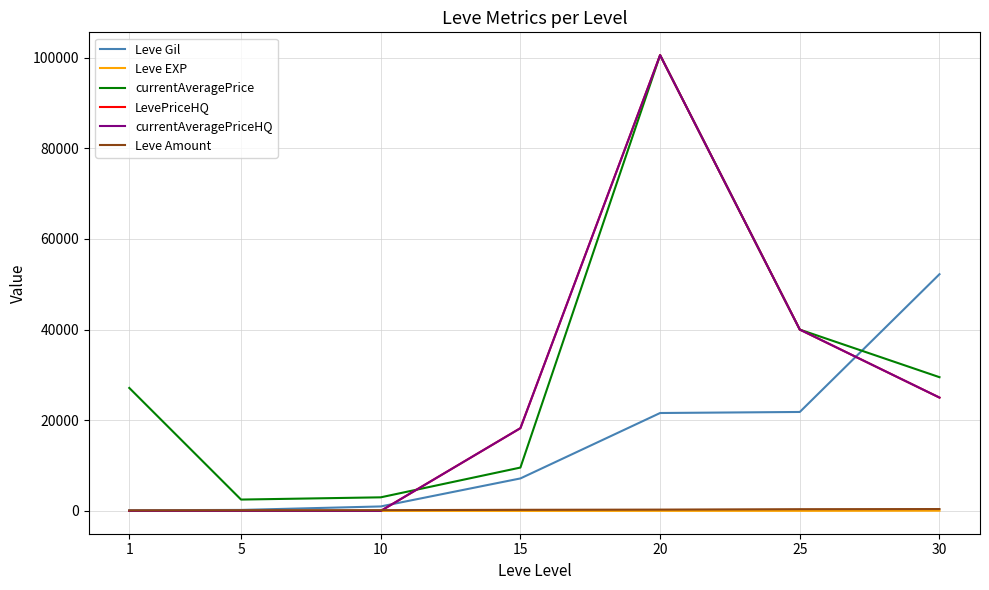

True or false: Leve Amount has a value of 140 at 5.

True